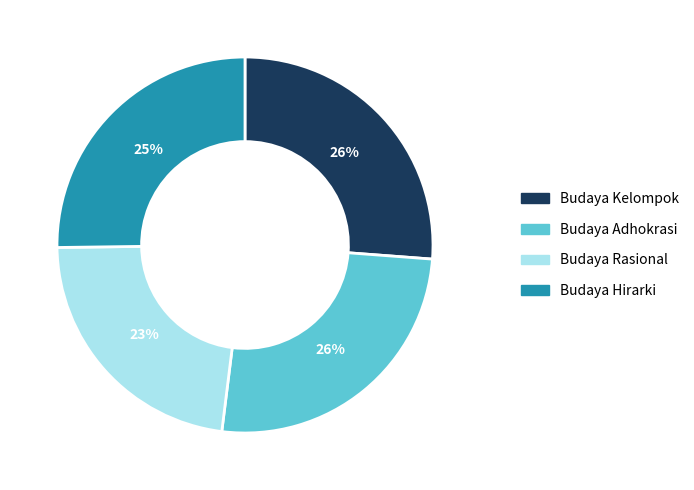

Do Budaya Rasional and Budaya Hirarki together represent more than half of the pie?

No